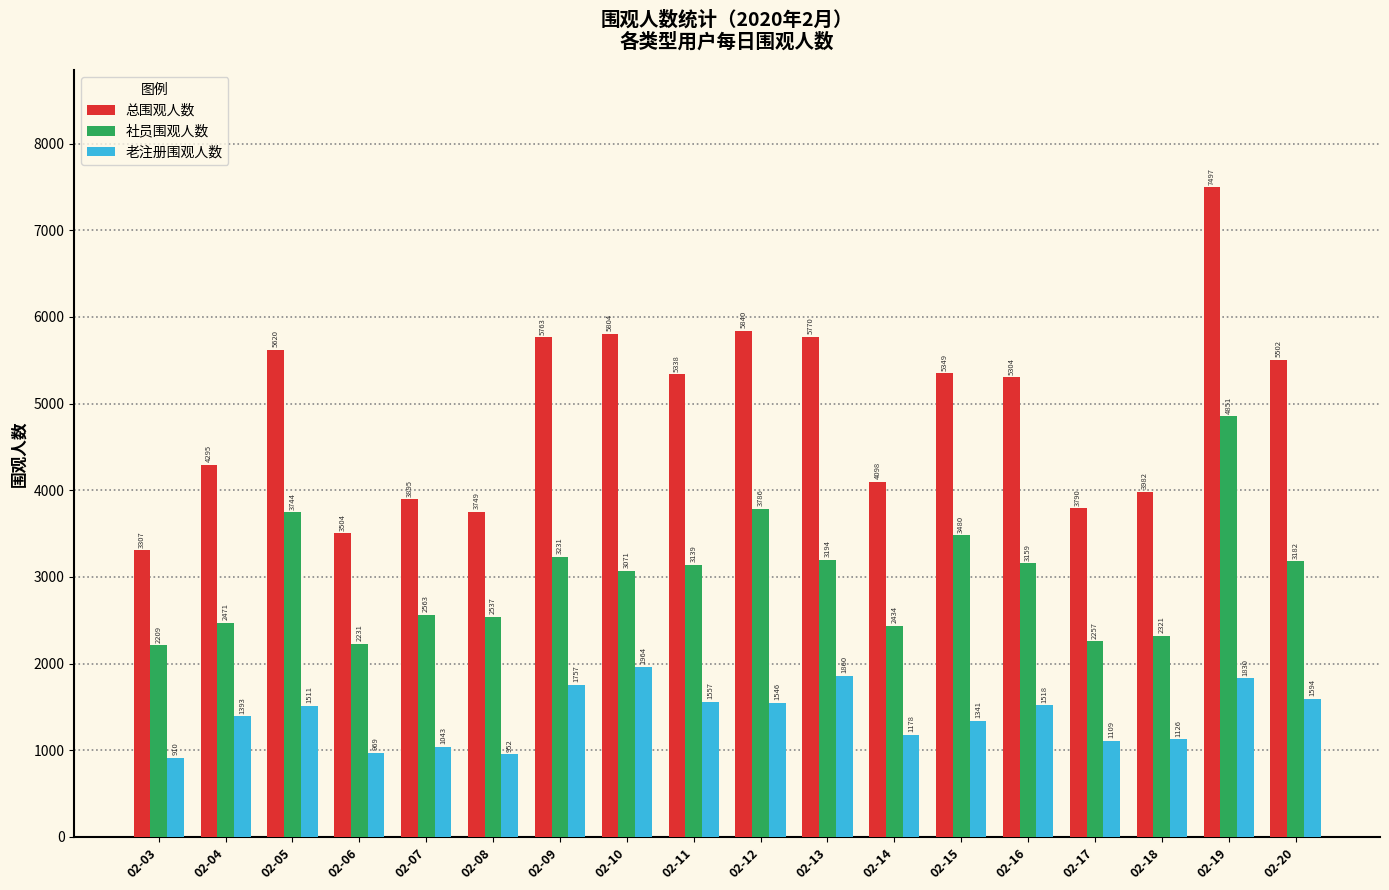

What is the total value across all series at 02-08?

7238